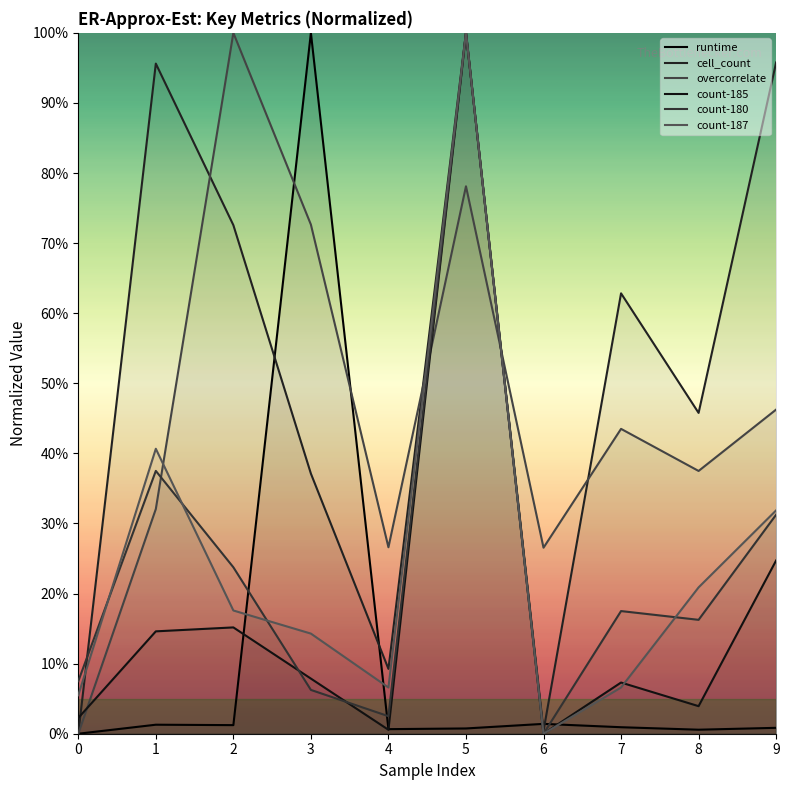

What is the value of the count-187 point at the 6th from the left?

1.0